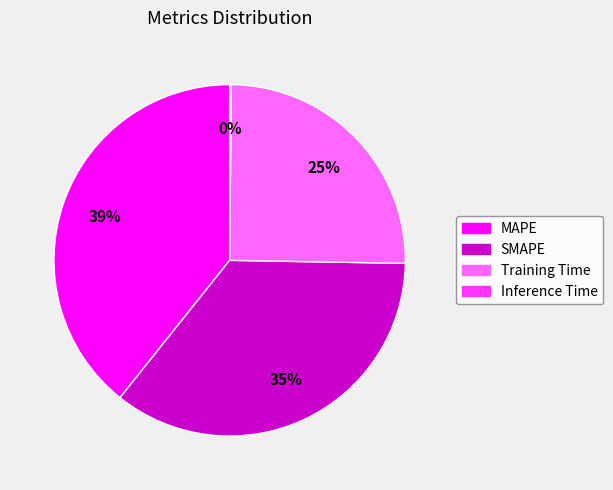

Is it true that MAPE is 39% of the pie?

True